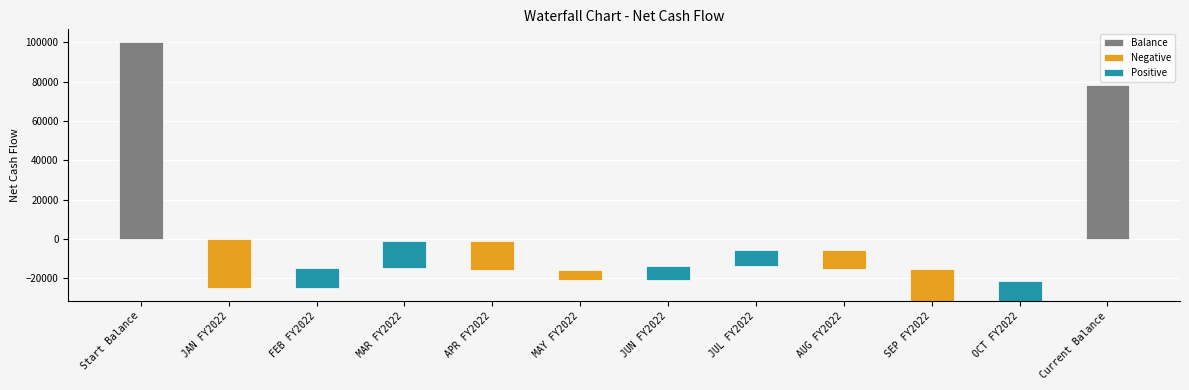

At which label does the data first exceed 8500?

Start Balance